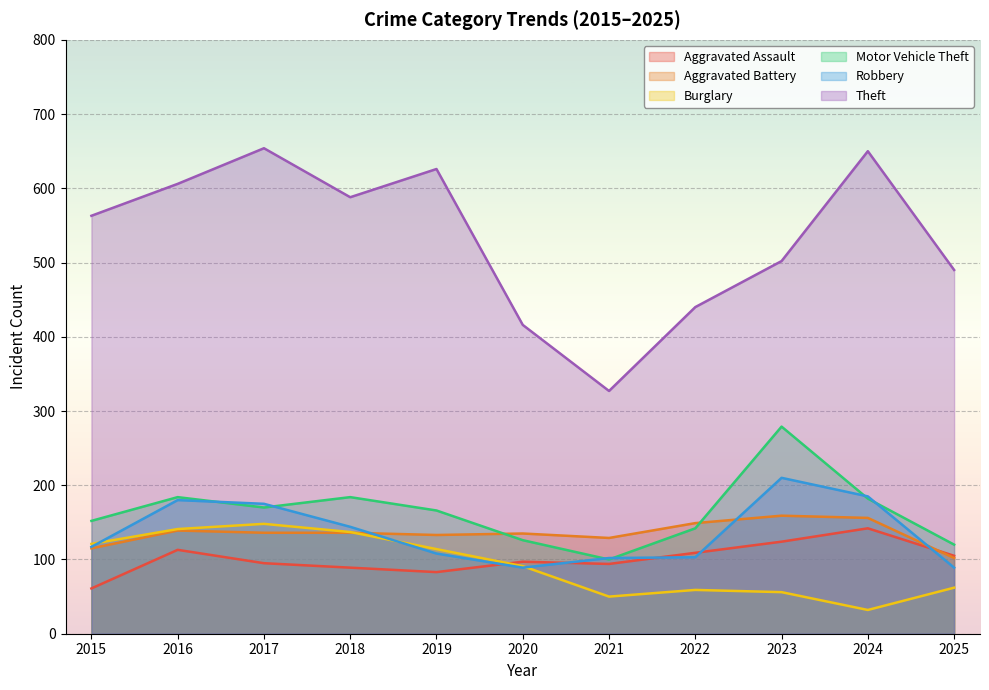

What is the total value across all series at 2021?

802